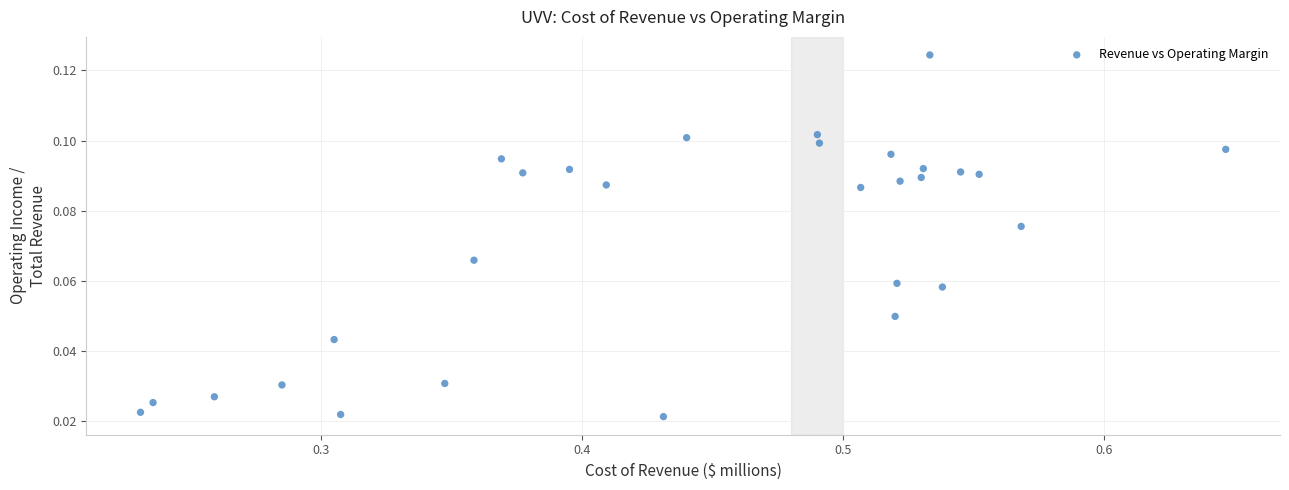

How many points are shown in the scatter plot?

29